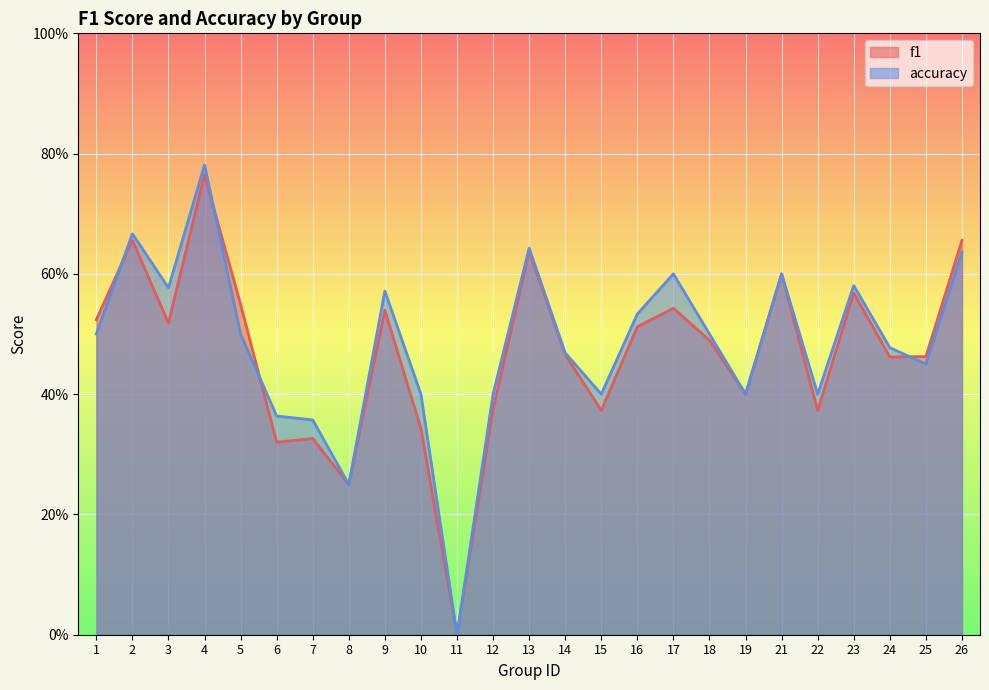

What is the value of the f1 point at the 20th from the left?

0.6